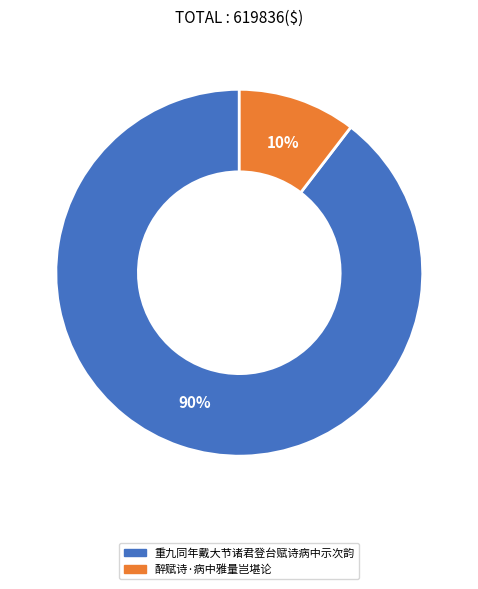

Approximately how many times larger is the value at 醉赋诗·病中雅量岂堪论 compared to 重九同年戴大节诸君登台赋诗病中示次韵?

0.1